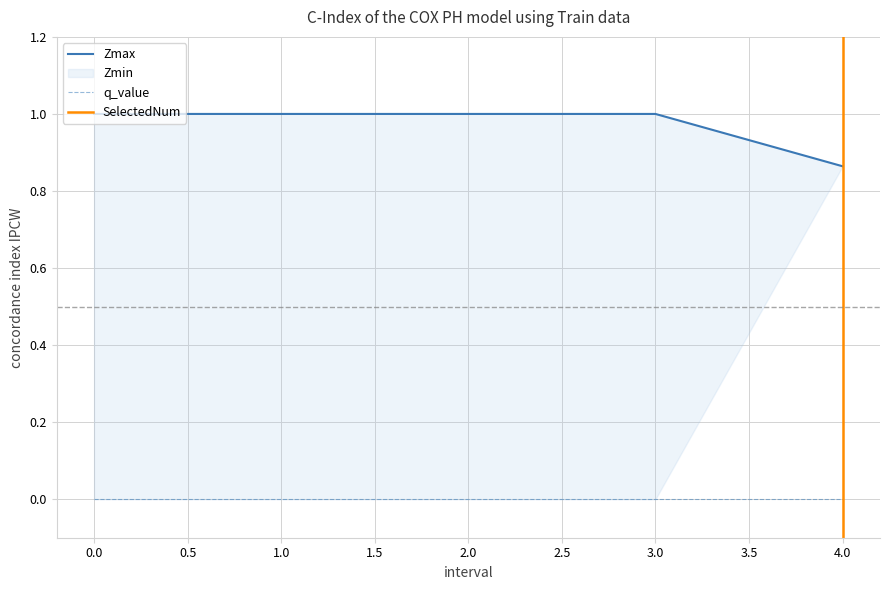

The value of Zmax at 3 is 1.7. True or false?

False